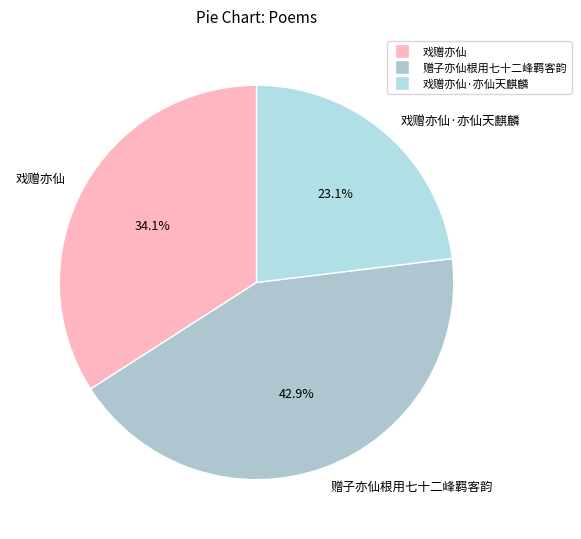

Approximately how many times larger is the value at 戏赠亦仙 compared to 赠子亦仙根用七十二峰羁客韵?

0.8